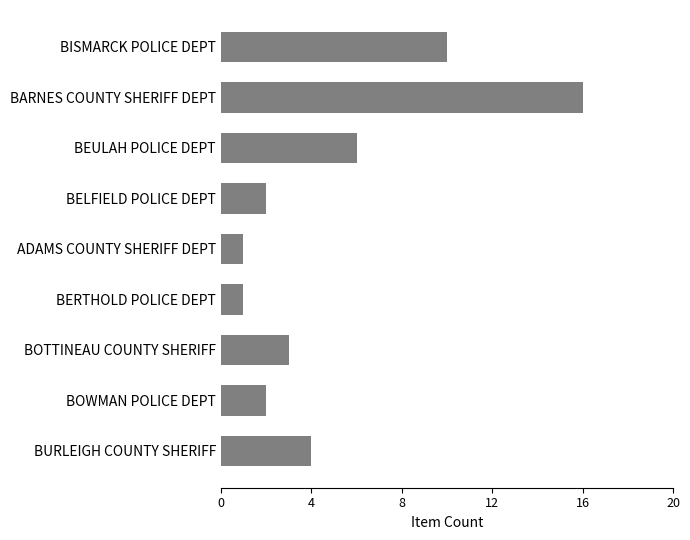

How many distinct data groups are displayed?

1